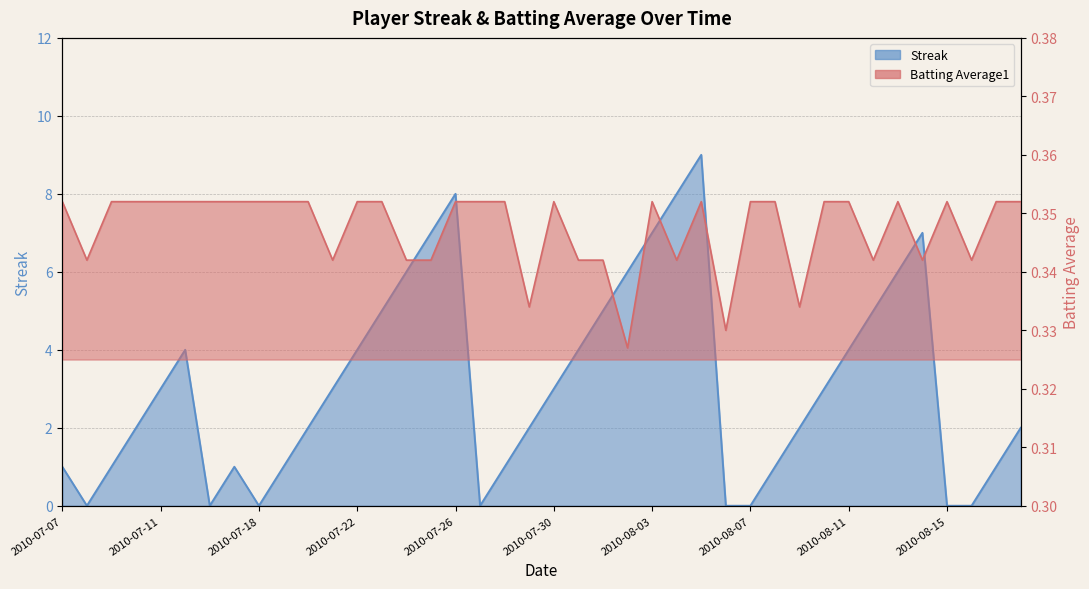

What is the value of the Streak point at the 13th from the left?

4.0